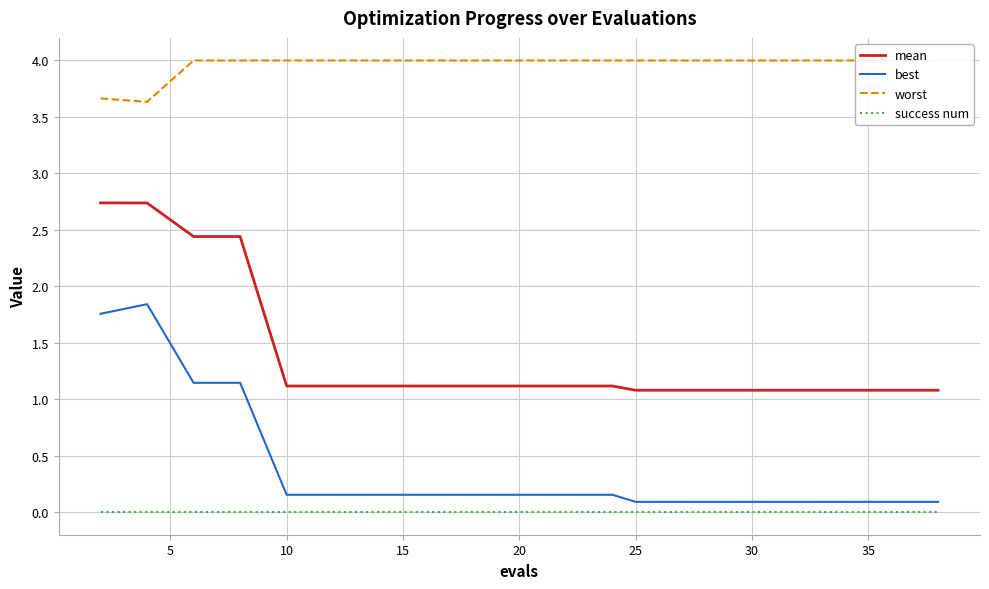

How many data points does each series have?

20